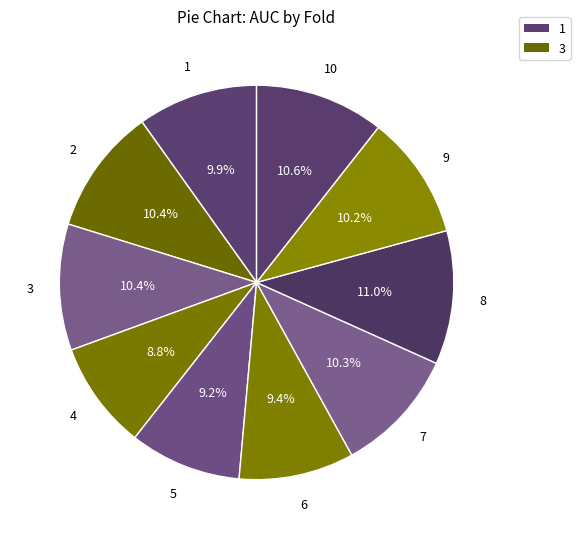

Count the number of slices in the pie.

10